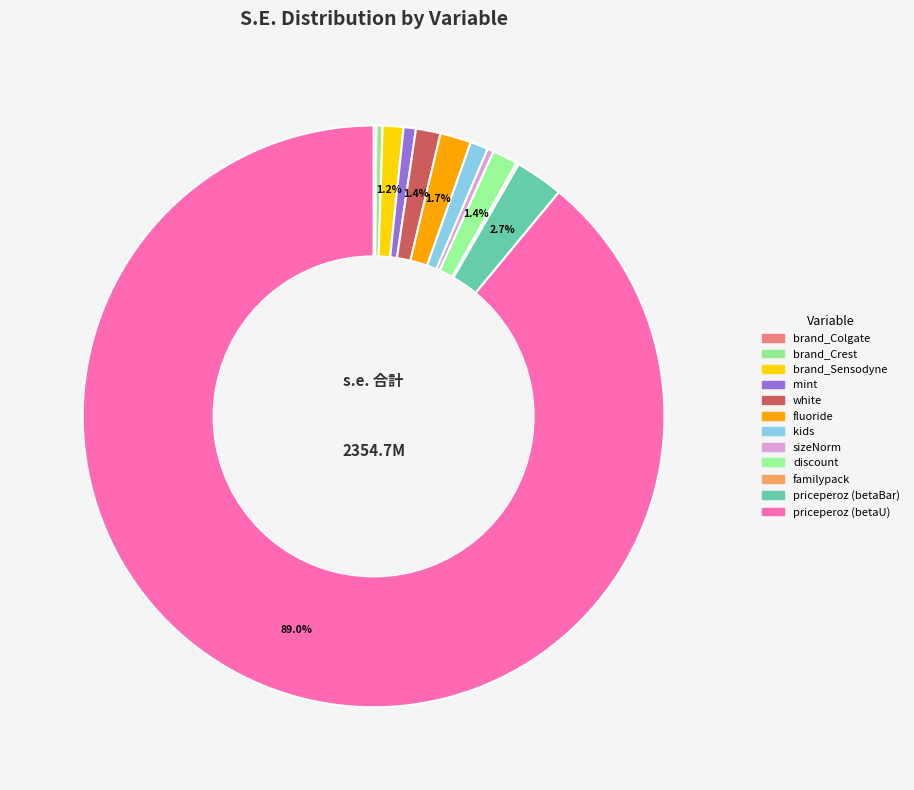

What is the largest slice in the pie chart?

priceperoz (betaU)